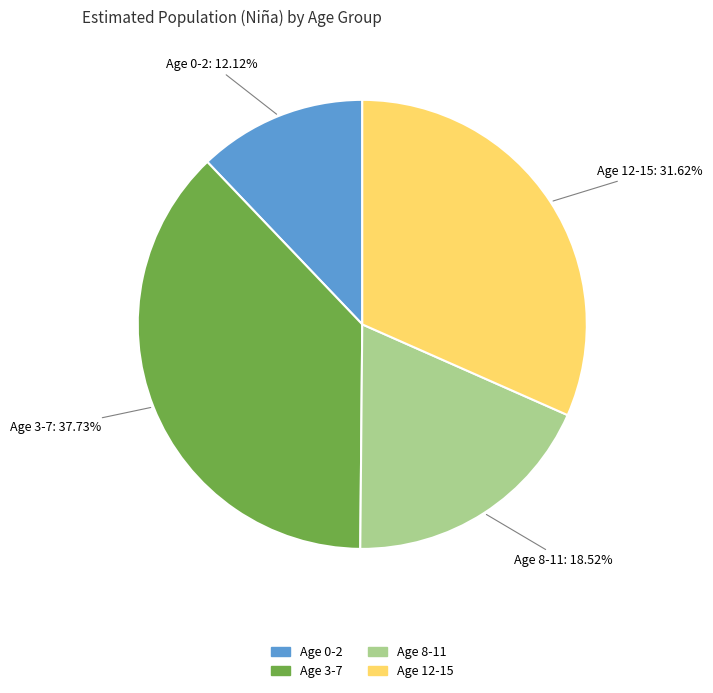

Is there a majority slice in this chart?

No